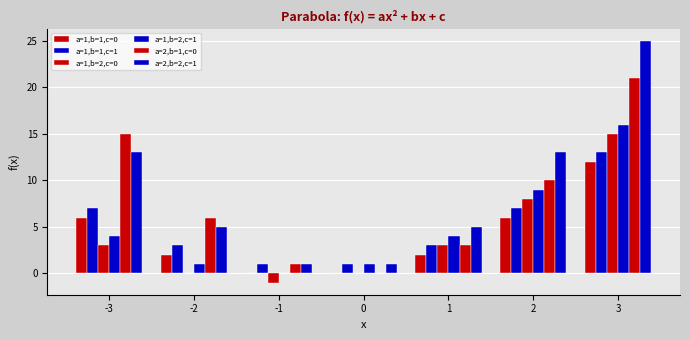

What is the sum of the a=1,b=1,c=1 values at 0 and -1?

2